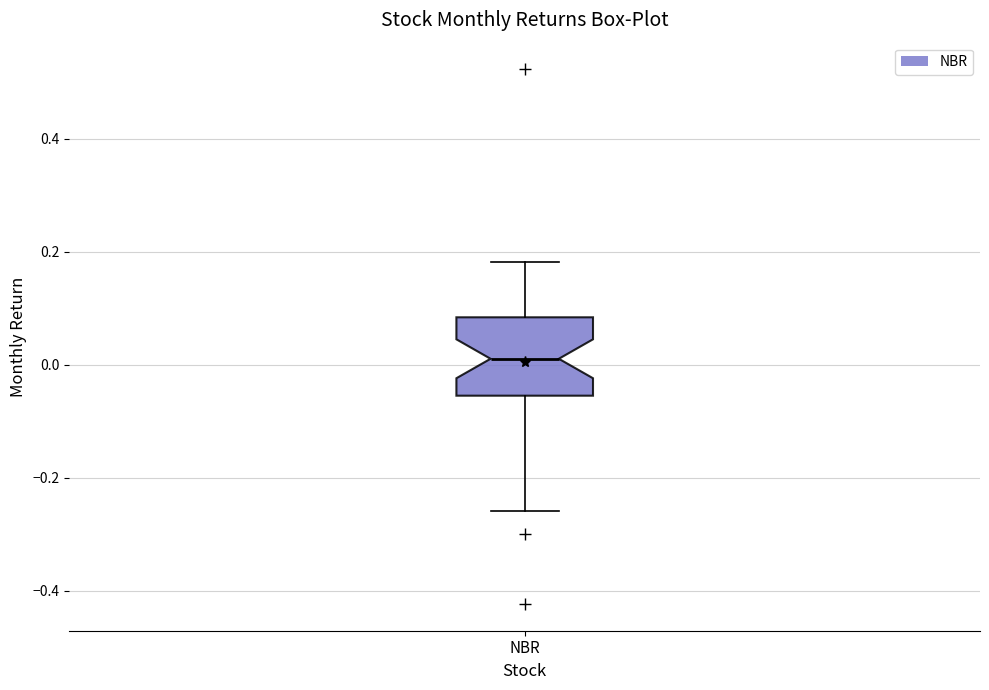

Read this box plot against the y-axis: the position of the median line, the range covered by the box, and the ends of both whiskers. The values are not printed on the chart, so give them approximately, as read against the axis.

median 0.02, box -0.06 to 0.08, whiskers -0.26 to 0.18